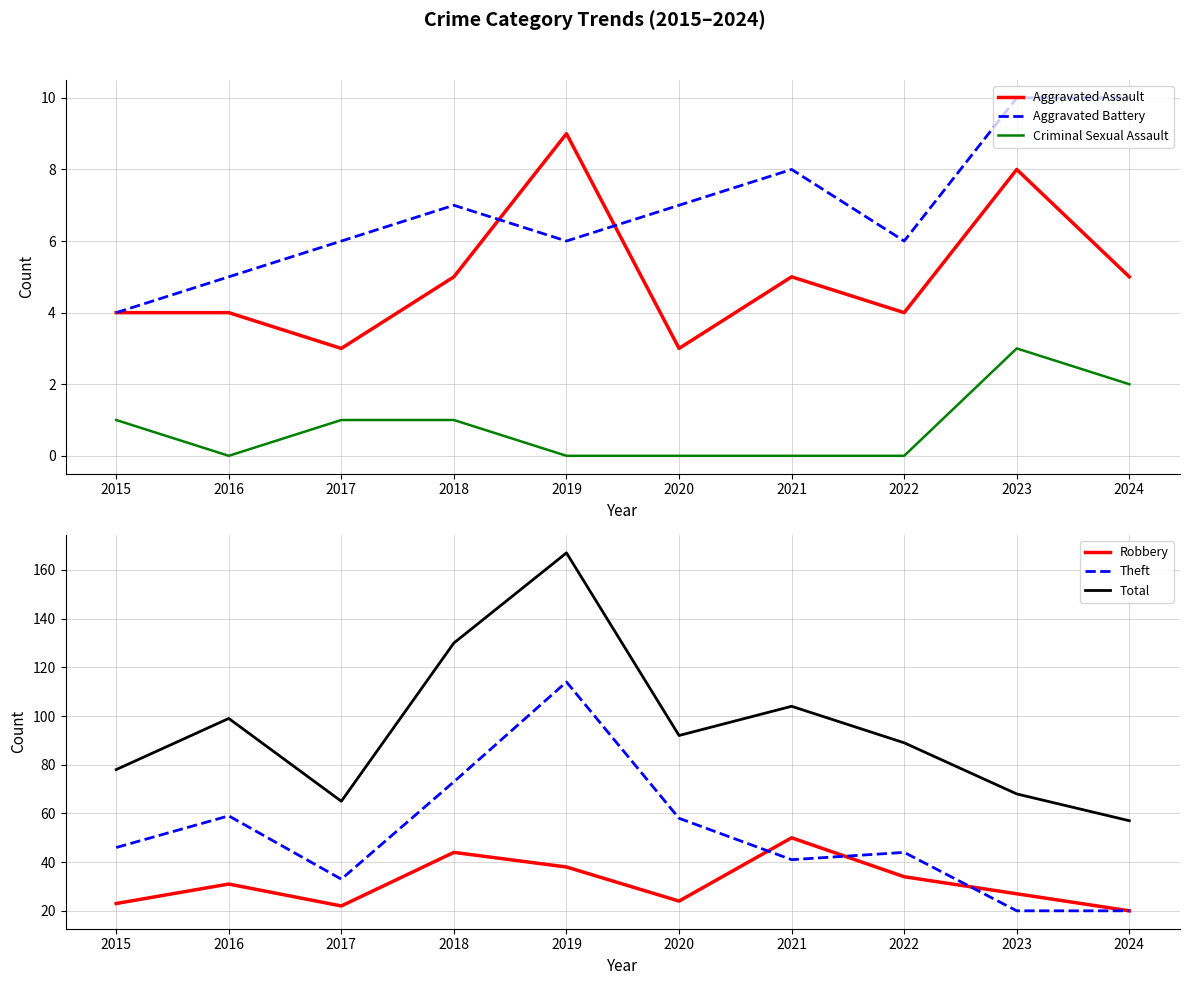

In Total, how many points are higher than both neighbors (excluding endpoints)?

3